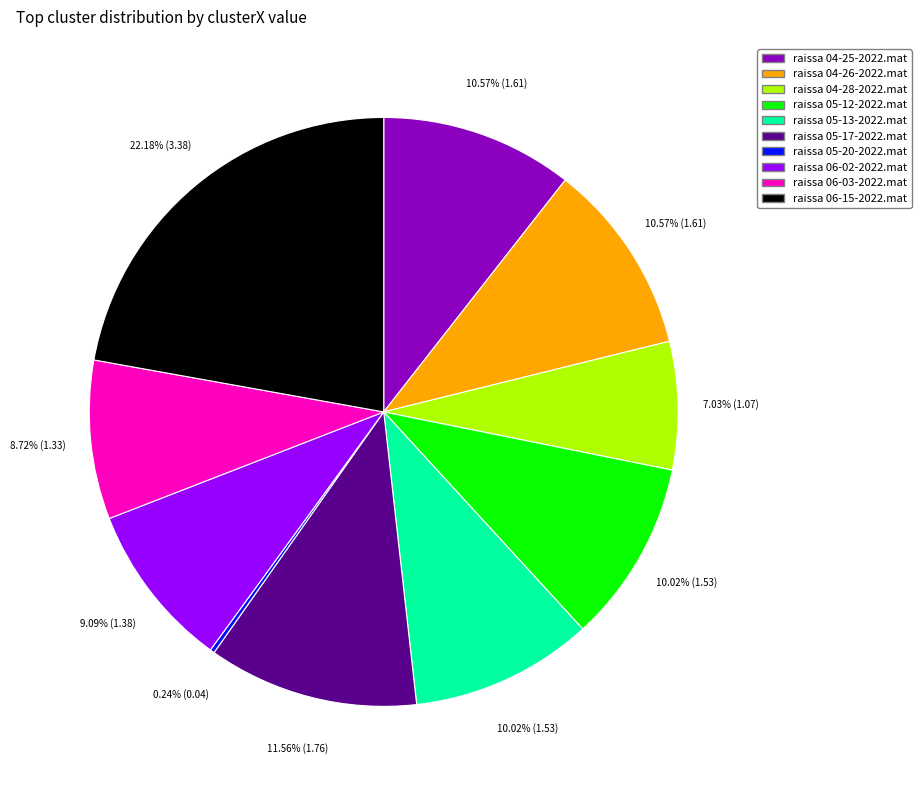

To the nearest percent, what is the difference between the largest and smallest slice percentages?

22%